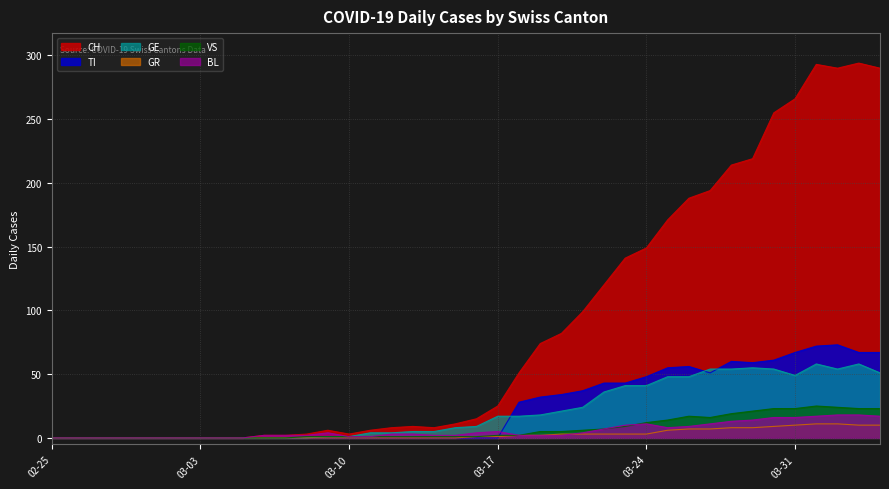

What position from the right is 2020-04-04?

1